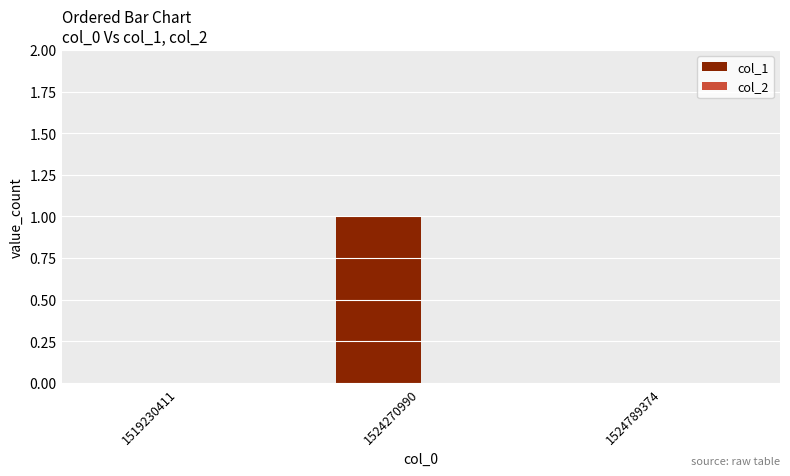

Reading right to left, what are all the values shown in this chart?

1524789374=0	1524270990=1	1519230411=0